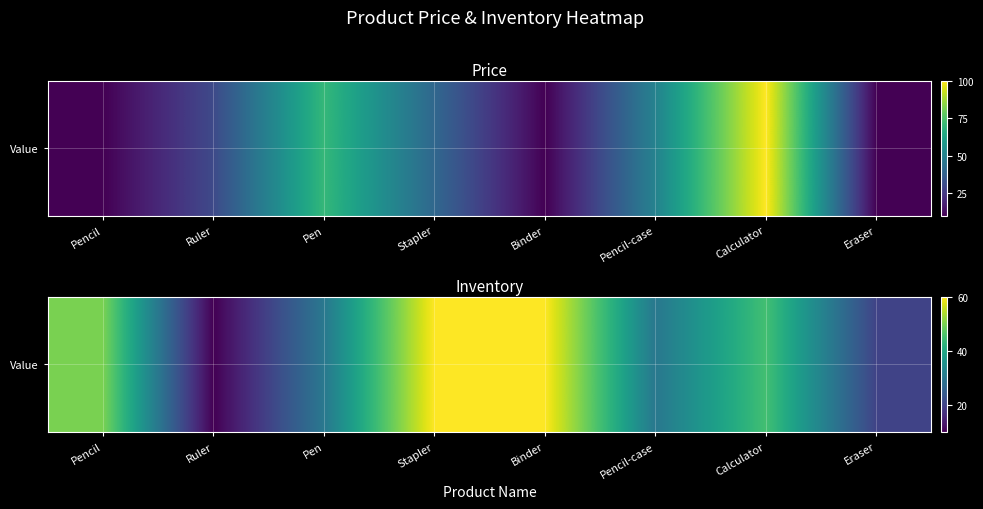

The chart shows a value of 20 at Eraser. True or false?

True